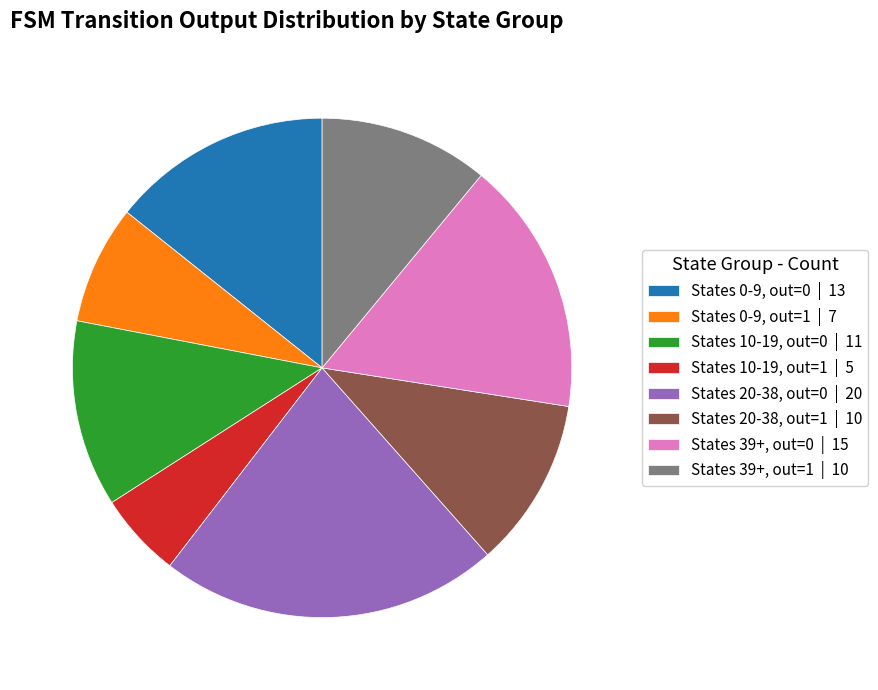

Between States 10-19, out=0 | 11 and States 39+, out=0 | 15, which is larger?

States 39+, out=0 | 15